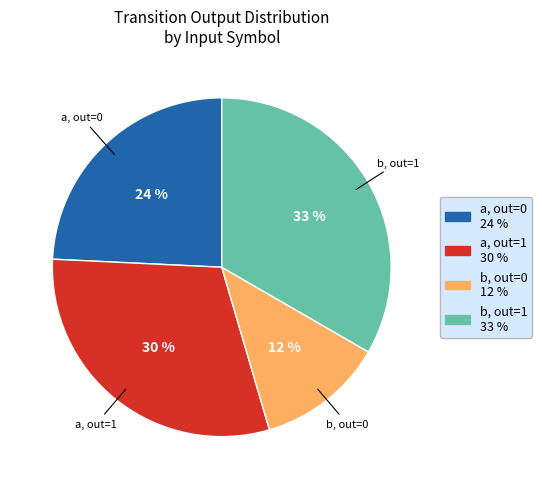

To the nearest percent, what is the average slice percentage?

25%